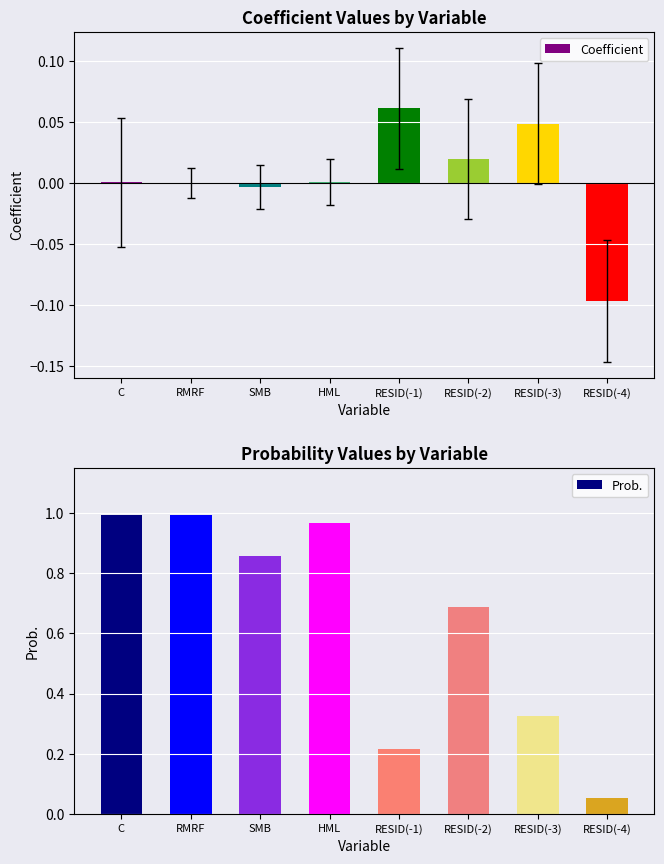

Which label corresponds to the largest value in the chart?

C